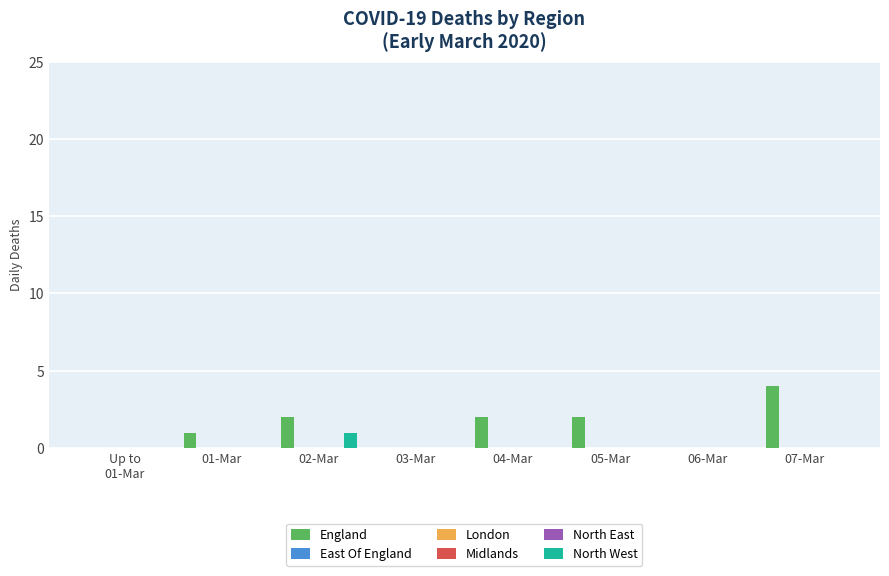

Rank the series at 06-Mar from lowest to highest value.

England, East Of England, London, Midlands, North East, North West